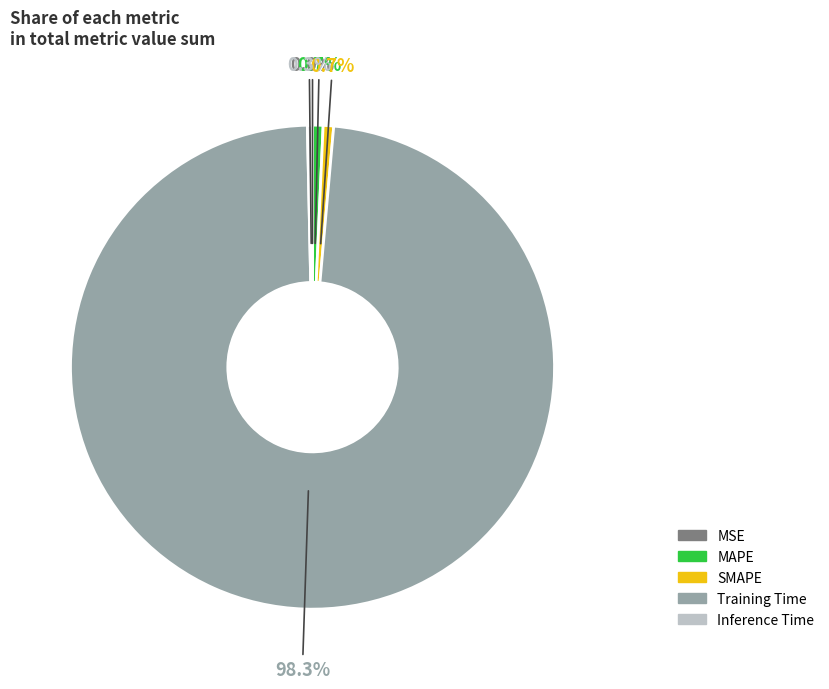

Which has a higher value, Training Time or SMAPE?

Training Time